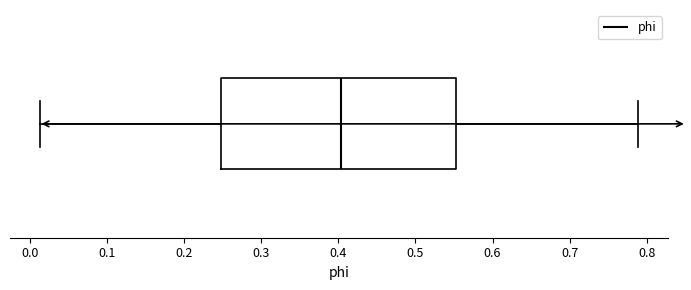

Read this box plot against the x-axis: the position of the median line, the range covered by the box, and the ends of both whiskers. The values are not printed on the chart, so give them approximately, as read against the axis.

median 0.40, box 0.25 to 0.55, whiskers 0.01 to 0.79